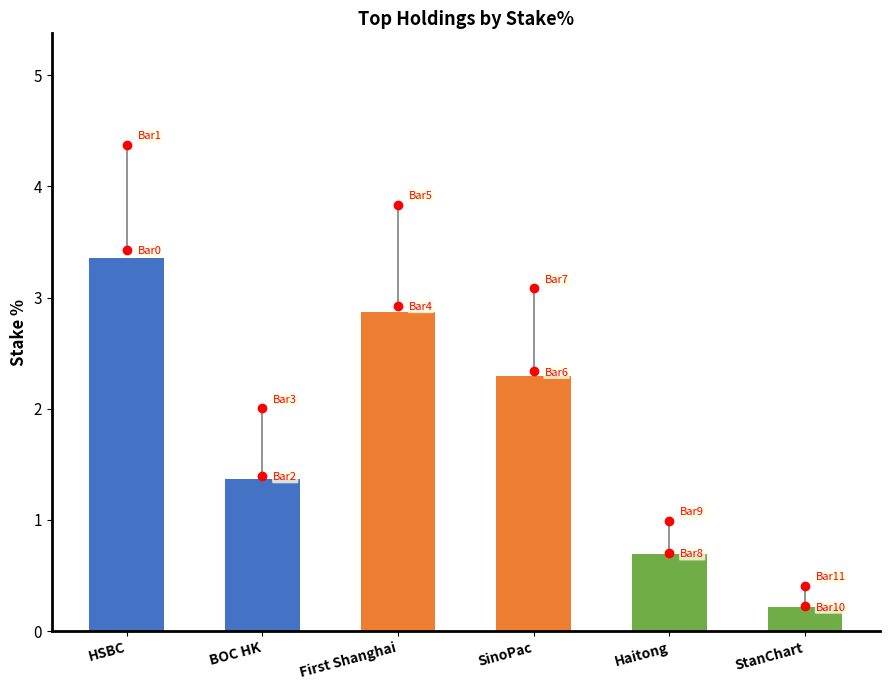

Where does the data first go above 2?

HSBC